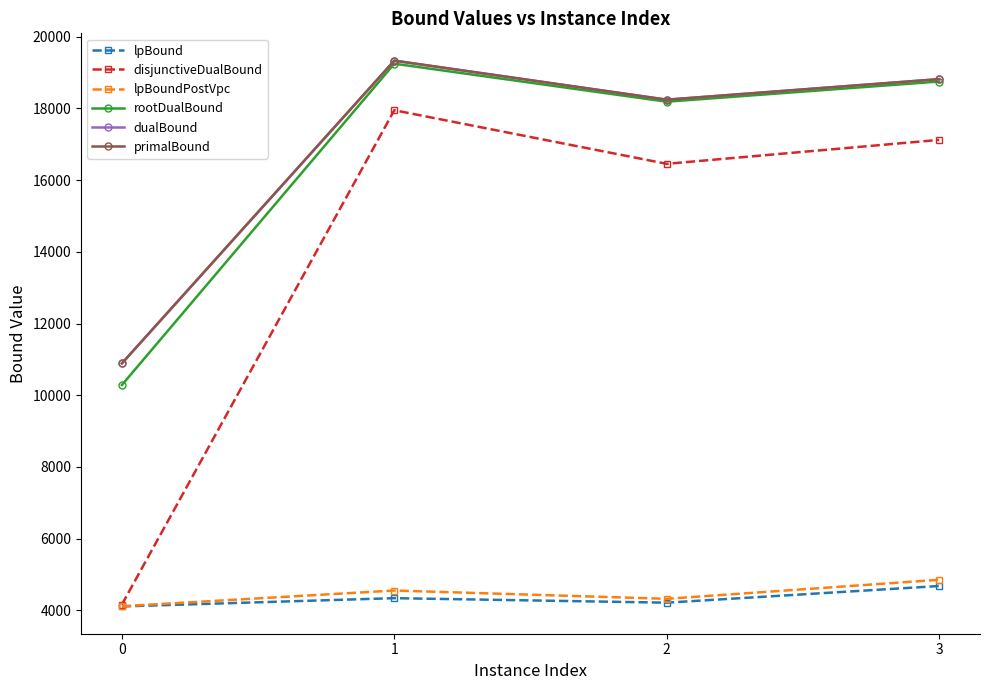

How many data points does each series have?

4